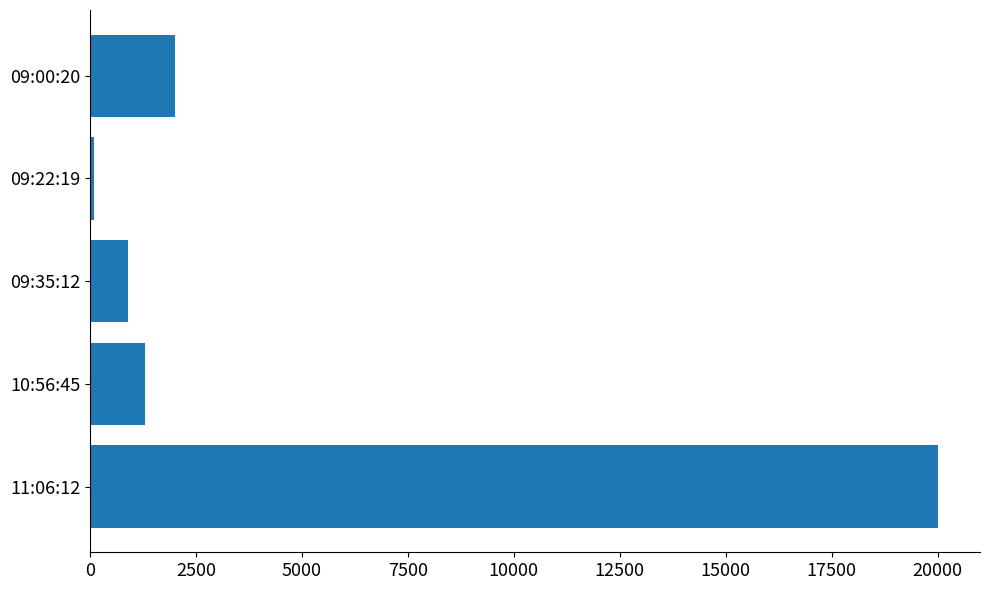

Does the chart contain any negative values?

No